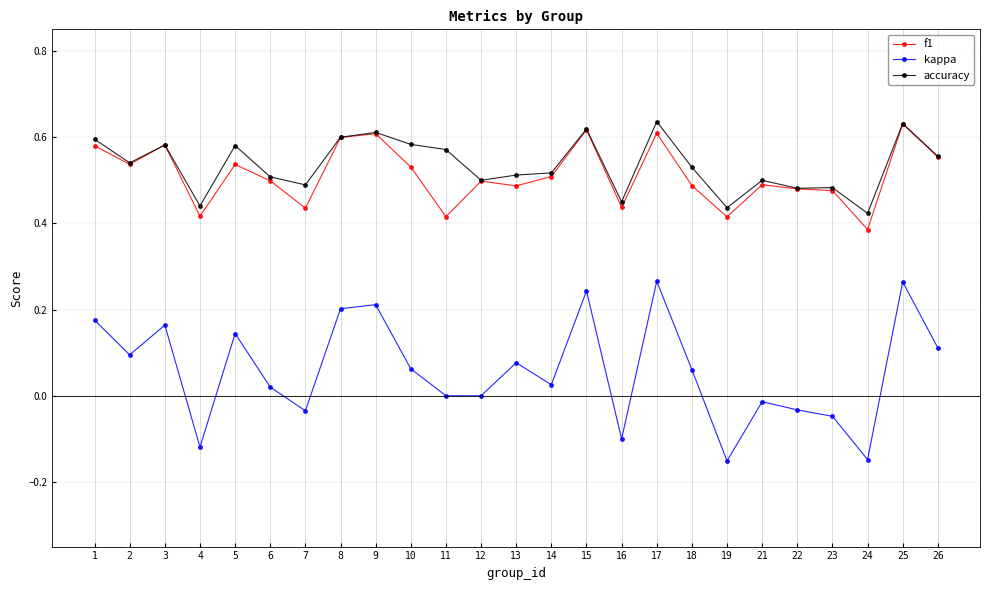

Which series has the widest spread of values?

kappa